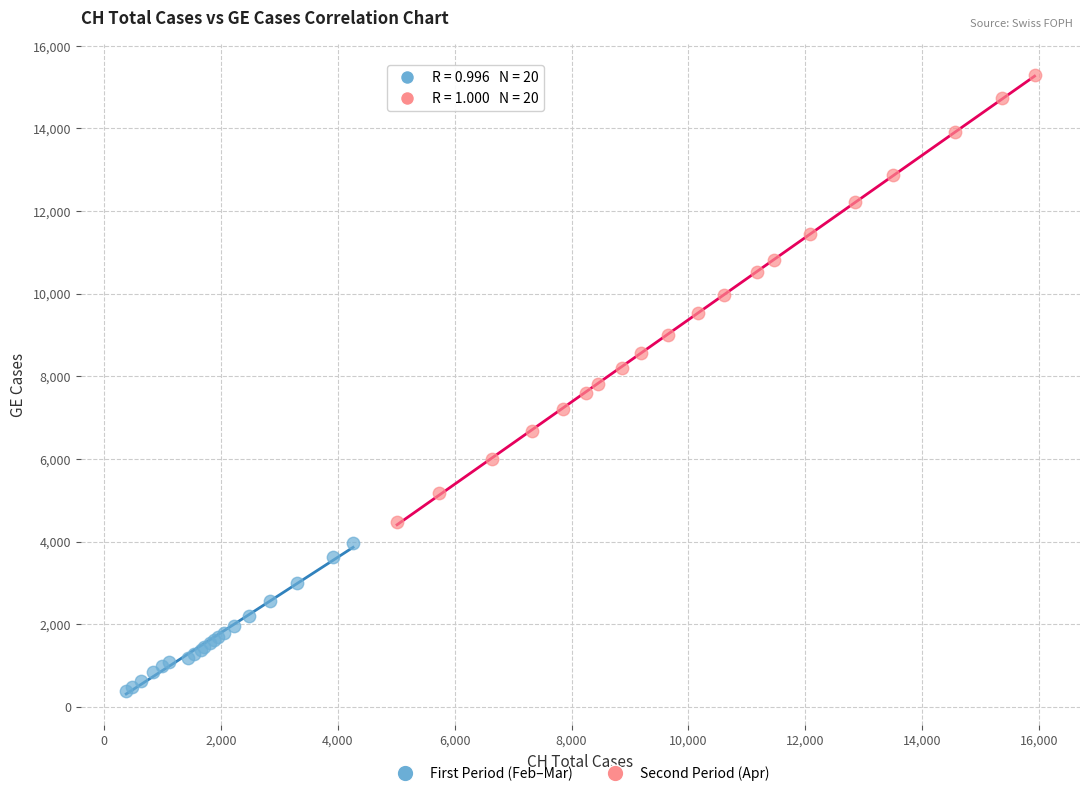

Which series has the widest spread of Y values?

Second Period (Apr)